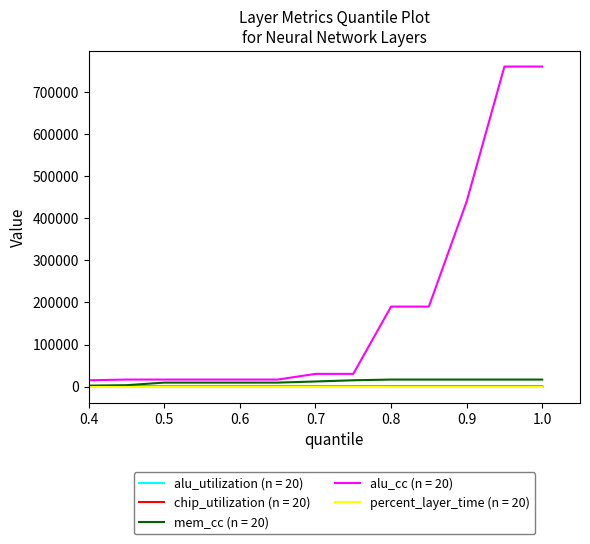

Which series has the largest range (max minus min)?

alu_cc (n = 20)